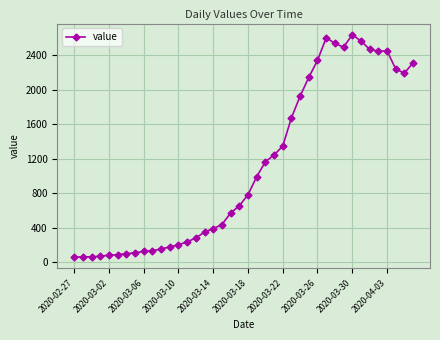

What is the minimum value shown in the chart?

61